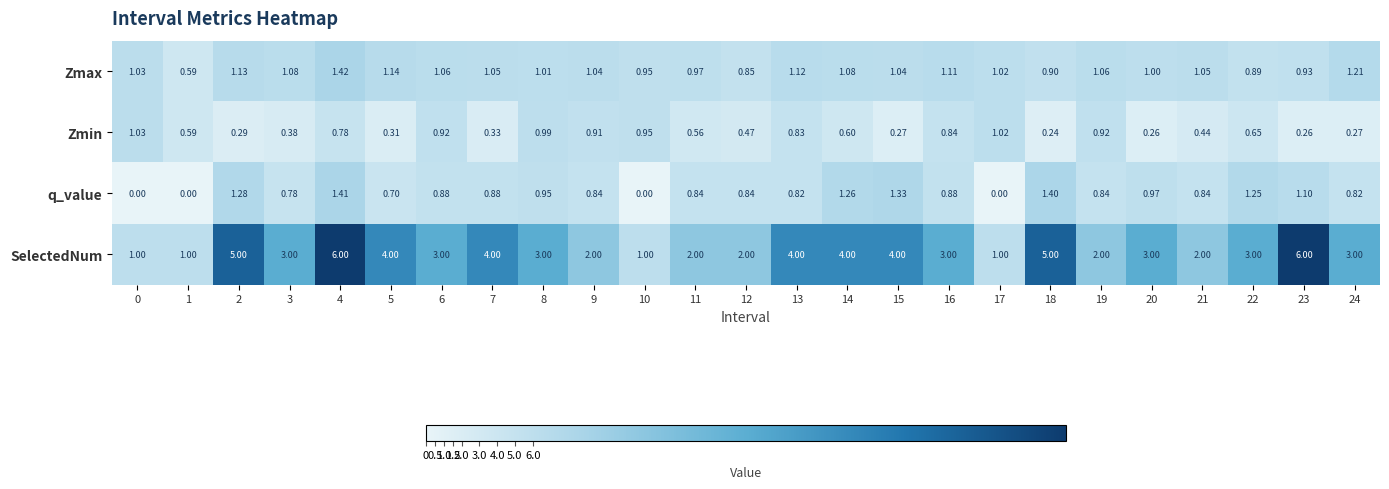

How many distinct data groups are displayed?

4